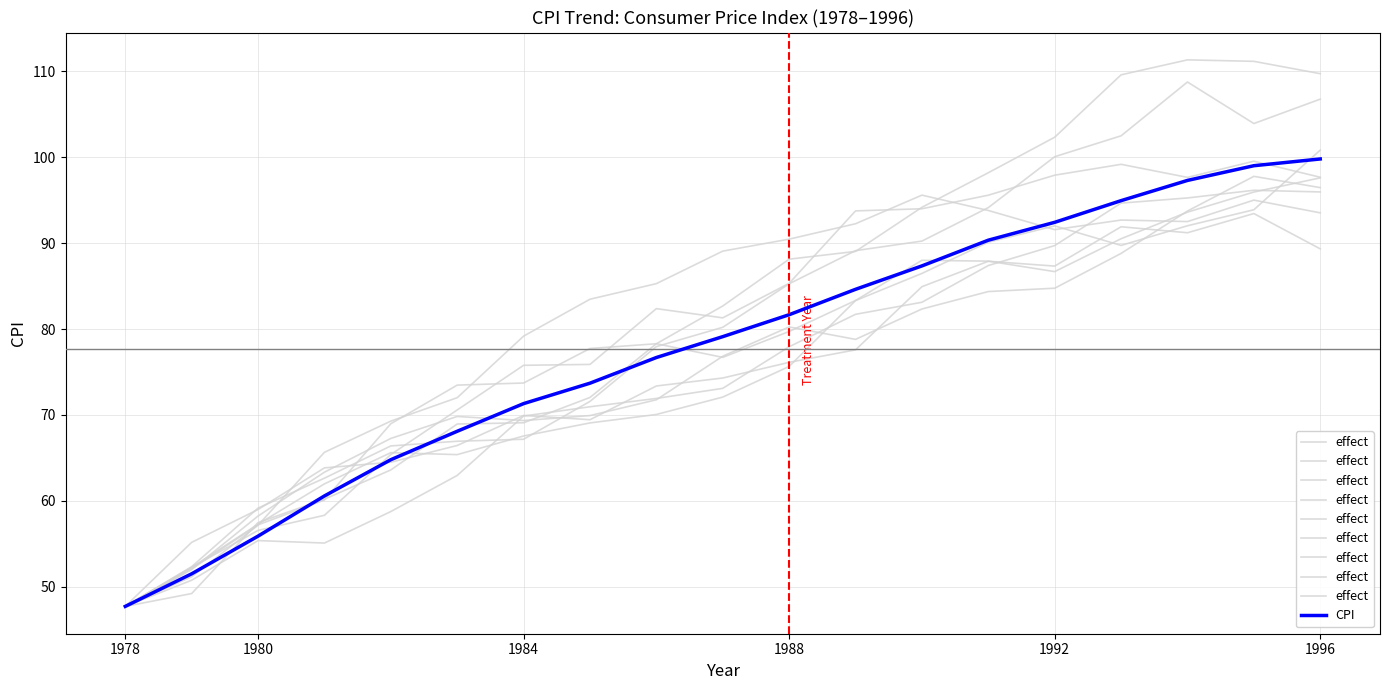

What is the highest value of the CPI series?

99.8